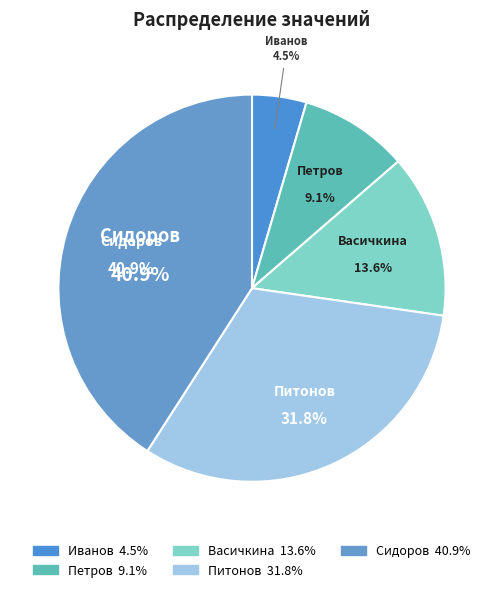

Is it true that Петров is 9% of the pie?

True